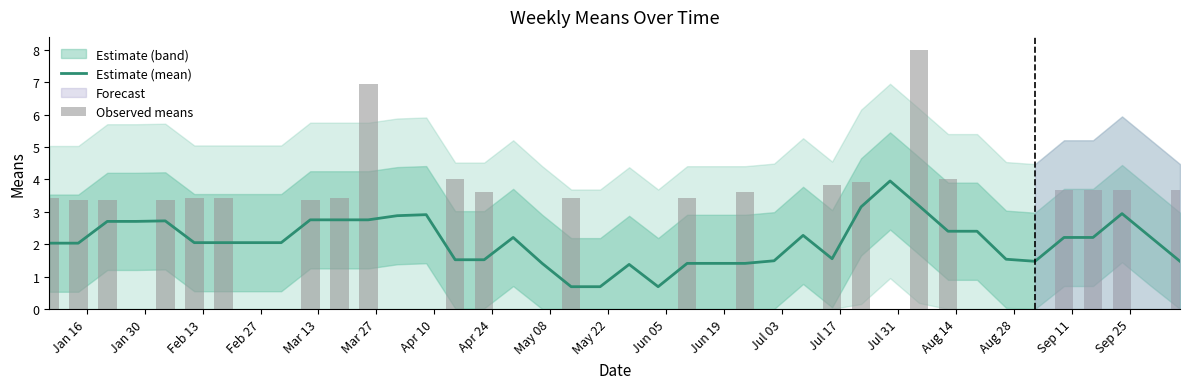

Does the chart contain stacked bars?

No